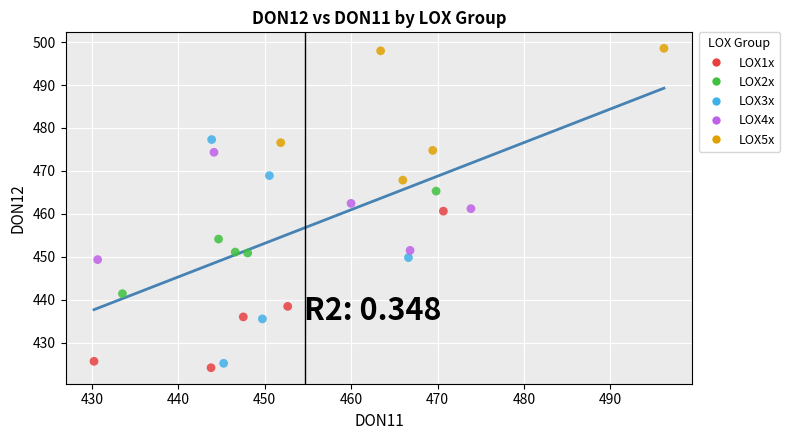

Which series has the largest Y range (max minus min)?

LOX3x